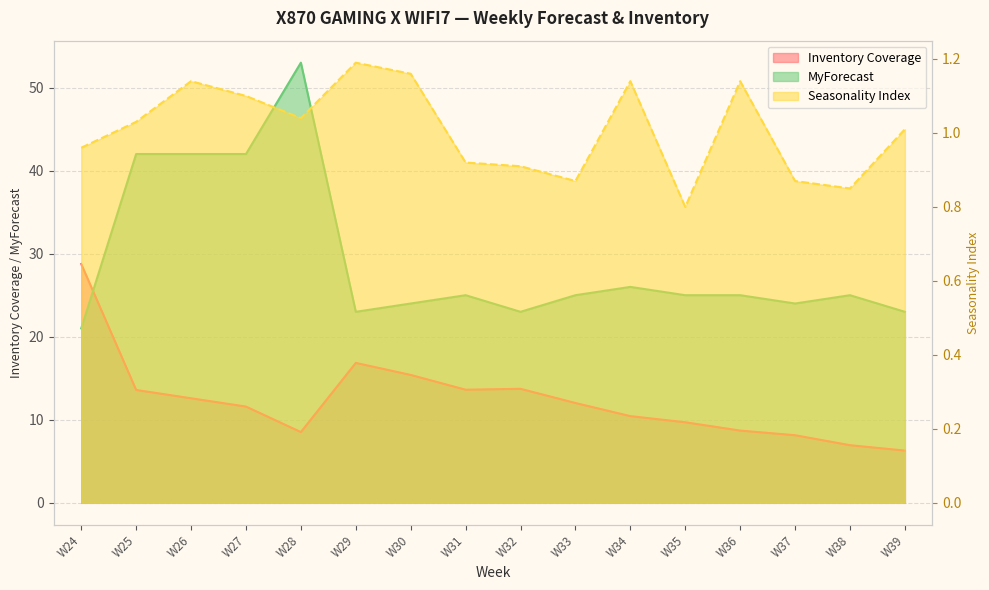

Reading right to left, transcribe all the data shown in this chart.

Inventory Coverage: W39=6.3	W38=6.9	W37=8.1	W36=8.7	W35=9.7	W34=10.4	W33=12.0	W32=13.7	W31=13.6	W30=15.4	W29=16.9	W28=8.5	W27=11.6	W26=12.6	W25=13.6	W24=28.8
Seasonality Index: W39=1.0	W38=0.8	W37=0.9	W36=1.1	W35=0.8	W34=1.1	W33=0.9	W32=0.9	W31=0.9	W30=1.2	W29=1.2	W28=1.0	W27=1.1	W26=1.1	W25=1.0	W24=1.0
MyForecast: W39=23.0	W38=25.0	W37=24.0	W36=25.0	W35=25.0	W34=26.0	W33=25.0	W32=23.0	W31=25.0	W30=24.0	W29=23.0	W28=53.0	W27=42.0	W26=42.0	W25=42.0	W24=21.0